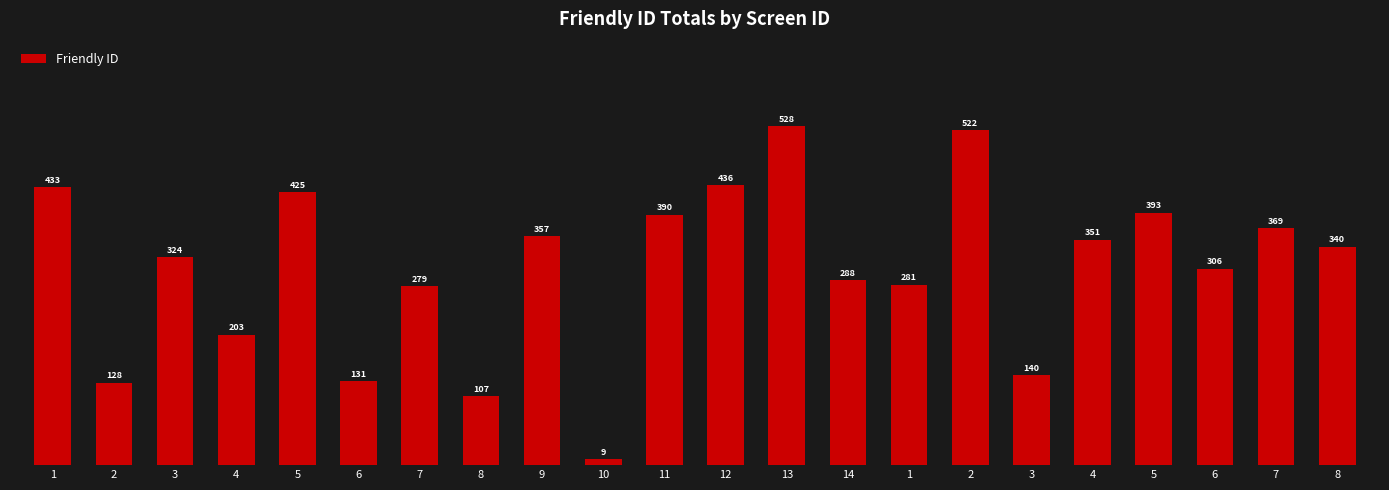

Count the number of categories in the chart.

22